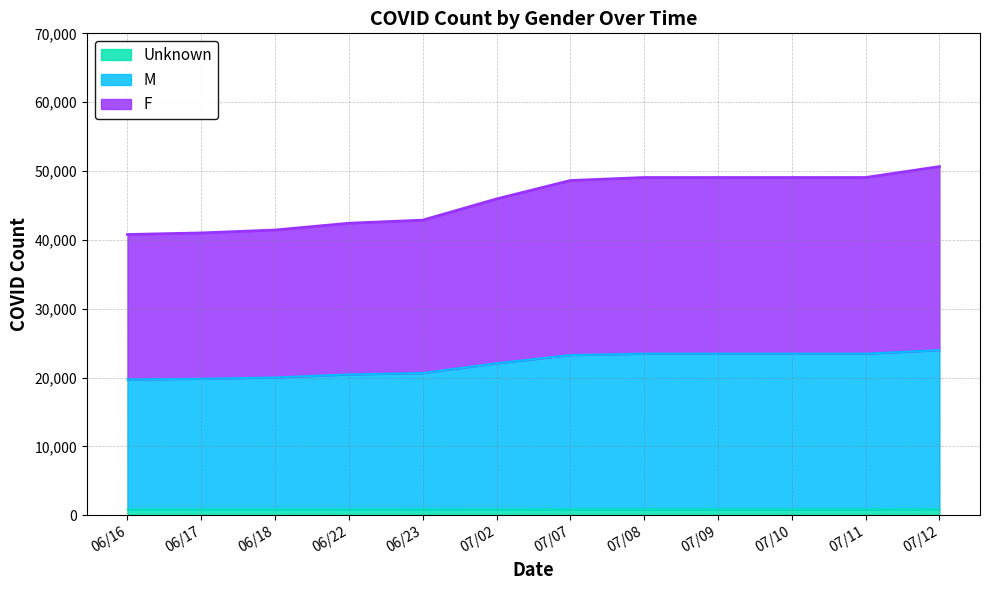

Is it true that M equals 23476 at 07/09?

True